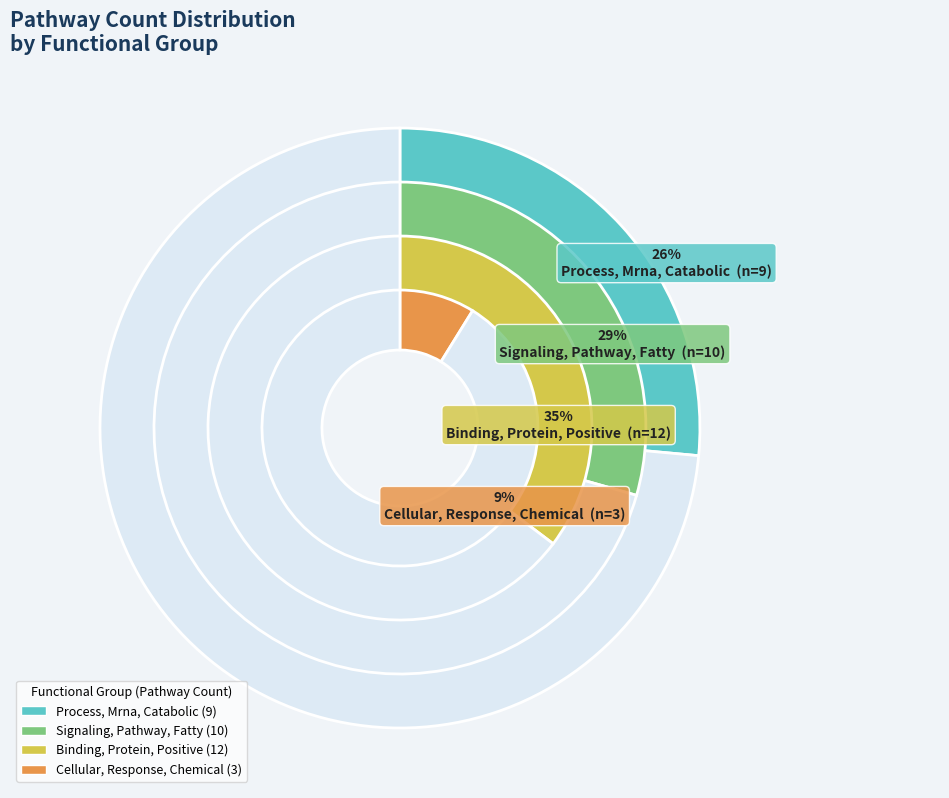

To the nearest percent, what is the difference between the Binding, Protein, Positive and Signaling, Pathway, Fatty slice percentages?

6%